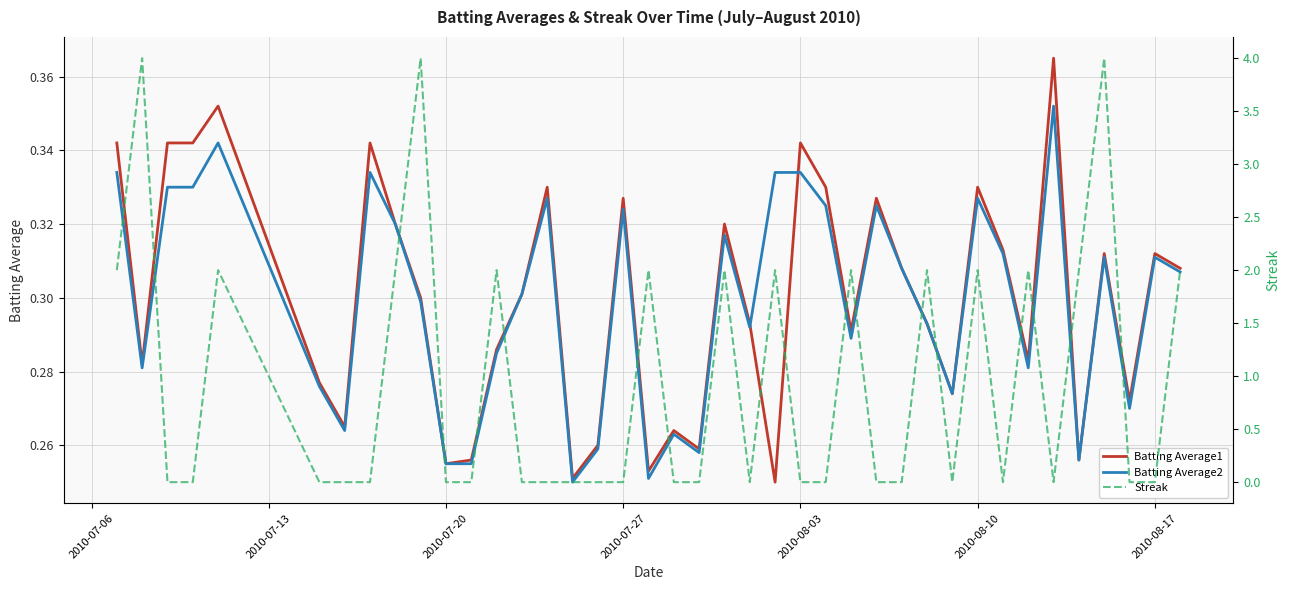

What is the difference between the maximum and minimum values in the Batting Average2 series?

0.1